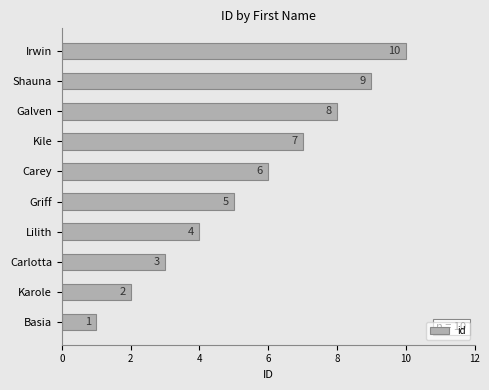

List the labels in order of value, largest first.

Irwin, Shauna, Galven, Kile, Carey, Griff, Lilith, Carlotta, Karole, Basia